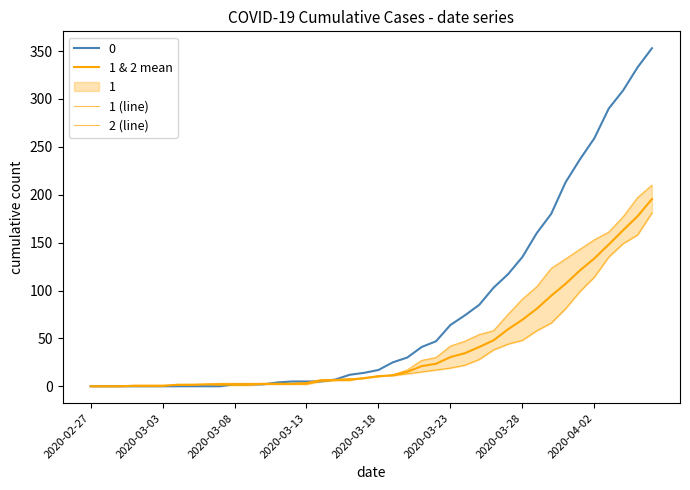

What is the sum of the 1 & 2 mean values at 35 and 37?

296.5